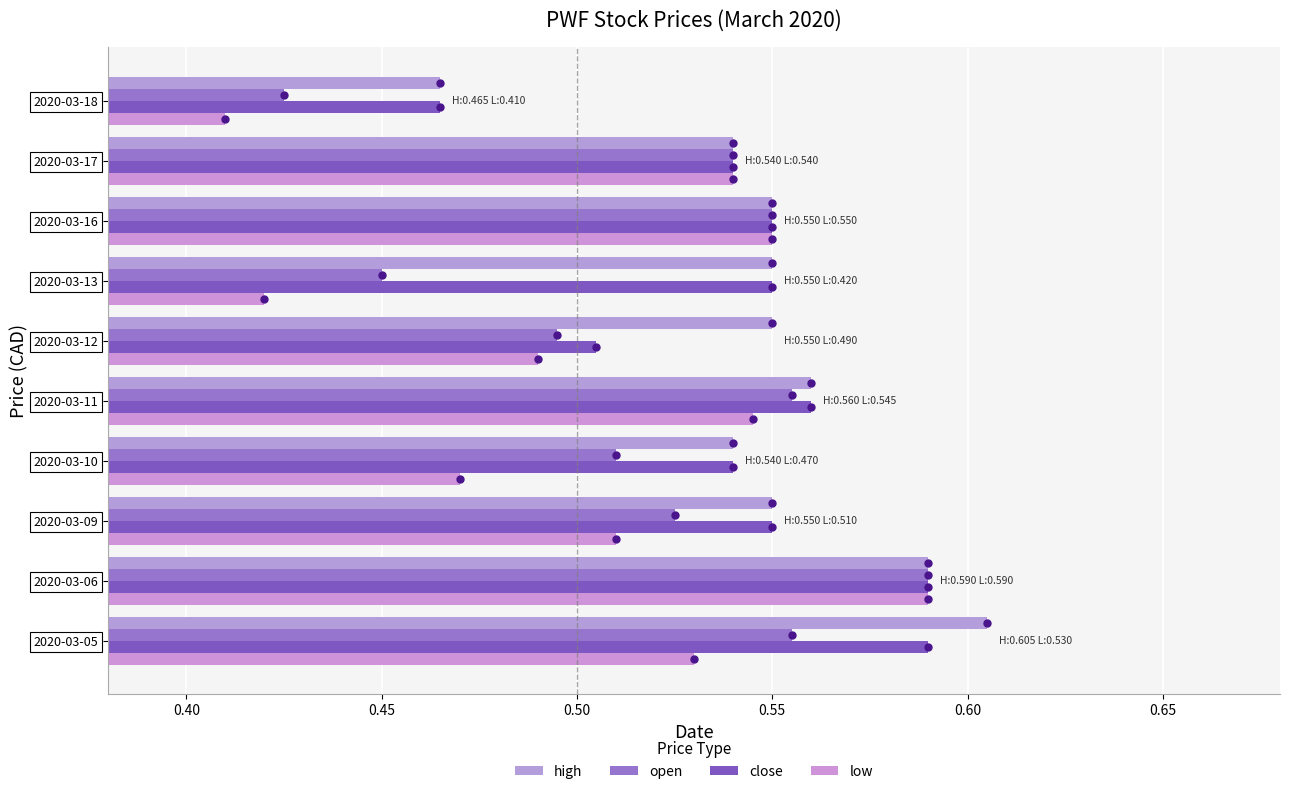

How many data points does each series have?

10